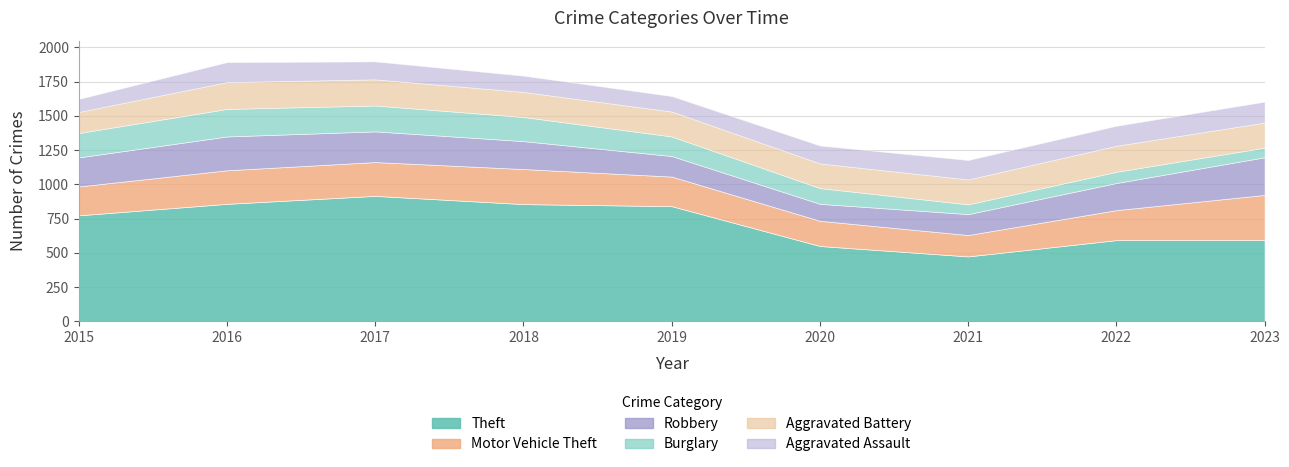

How many values in the Aggravated Assault series exceed 131?

4